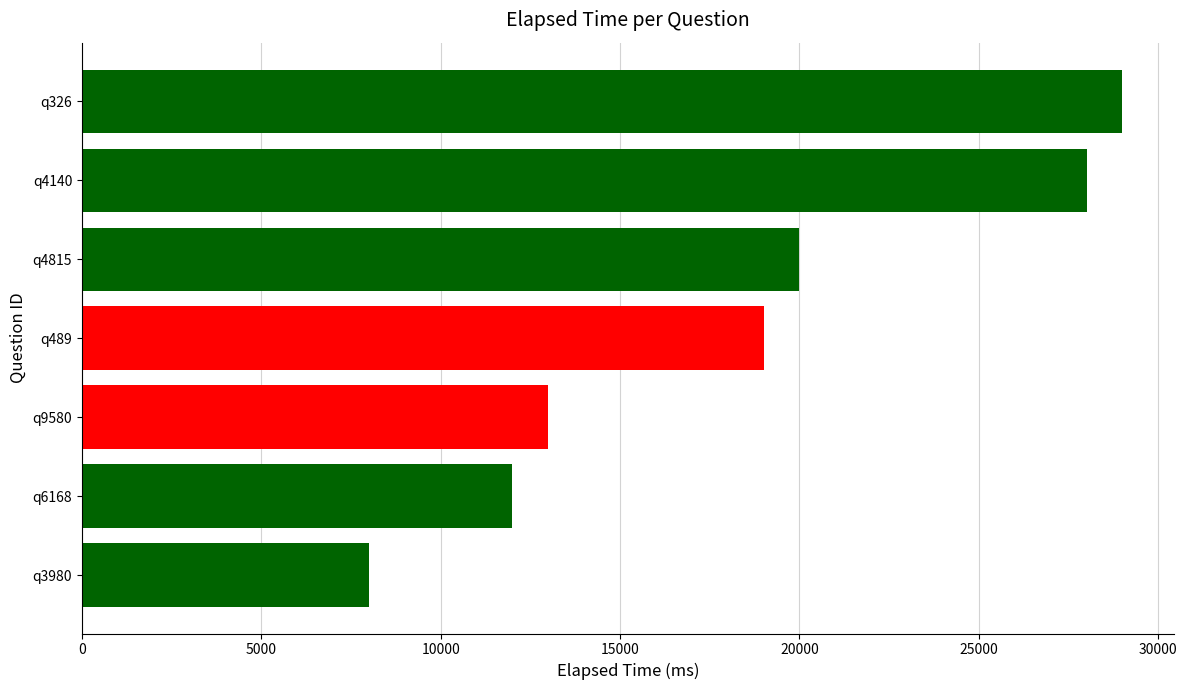

What is the label of the 7th bar from the bottom?

q326